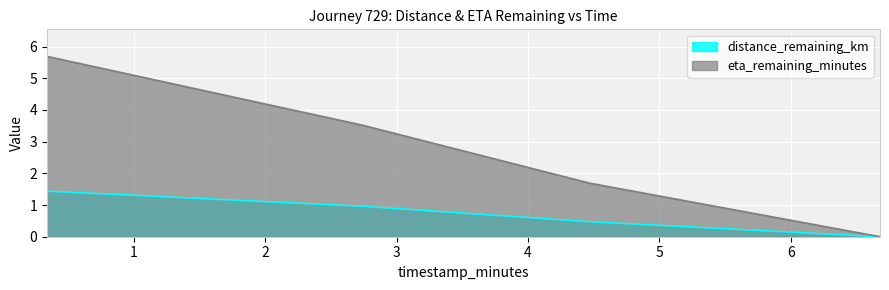

What is the label of the 1st point from the right?

6.68